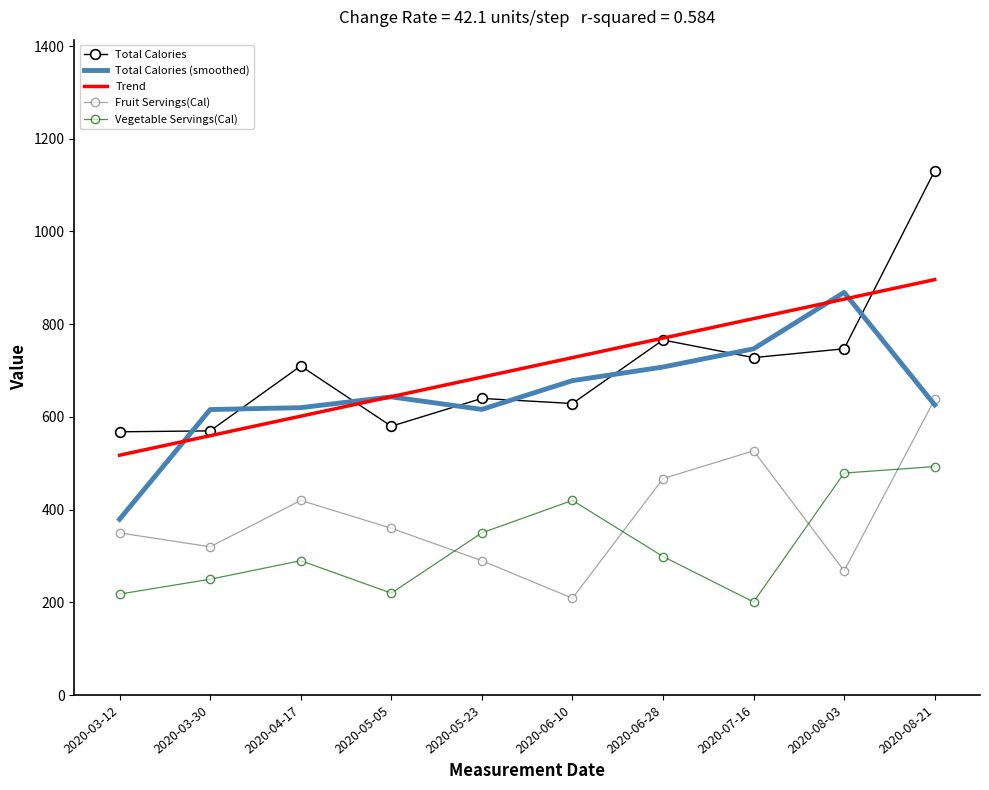

What is the minimum value shown in the chart?

201.0